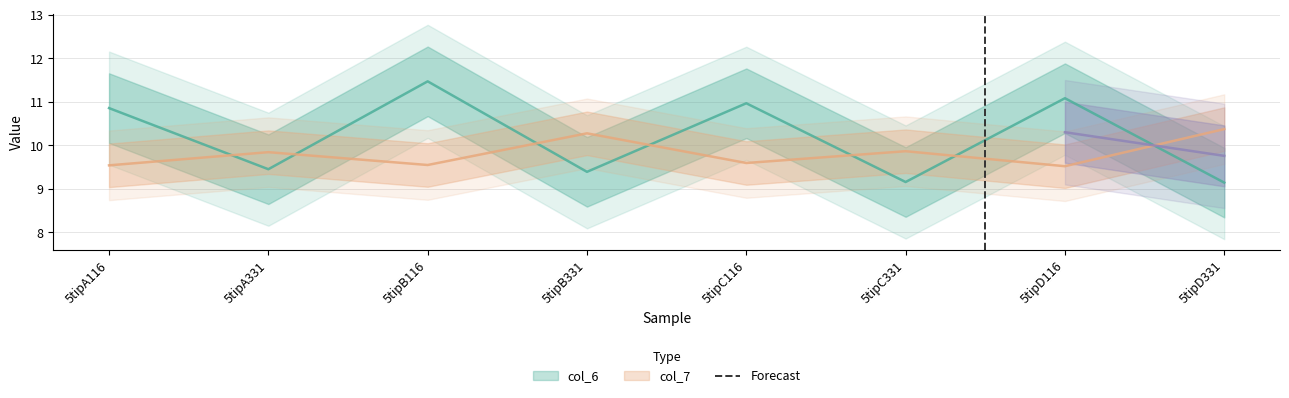

Between 5tipB116 and 5tipC116, which series saw the biggest shift?

col_6